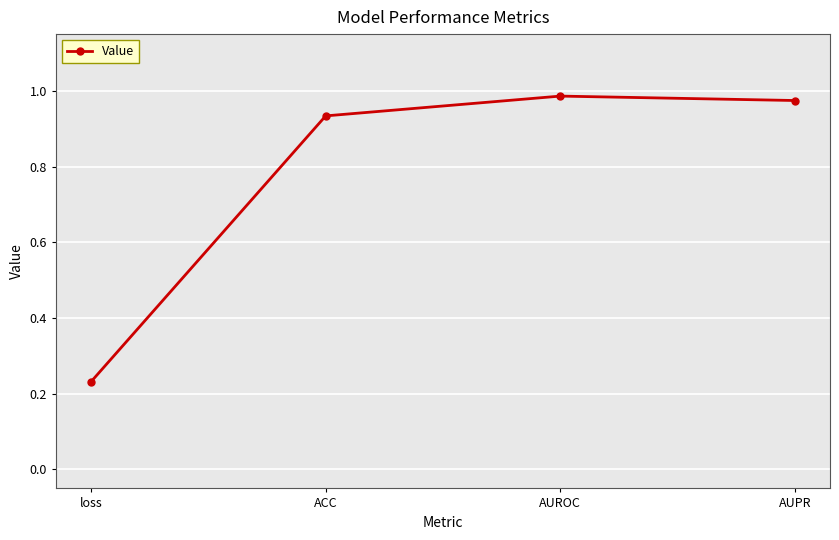

Where is the first local maximum?

AUROC